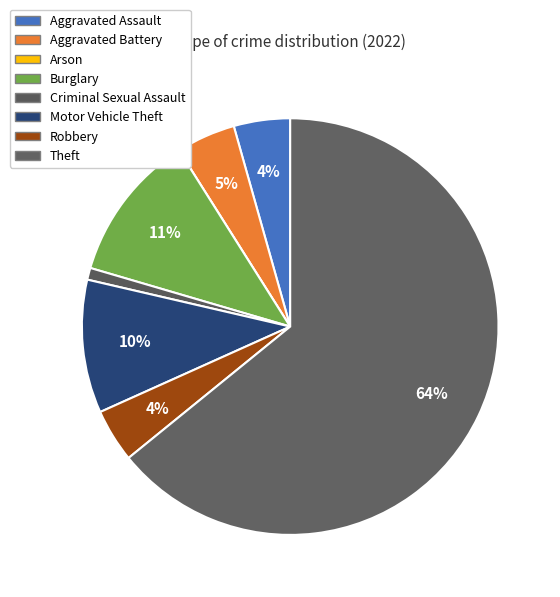

To the nearest percent, what portion does Robbery represent?

4%